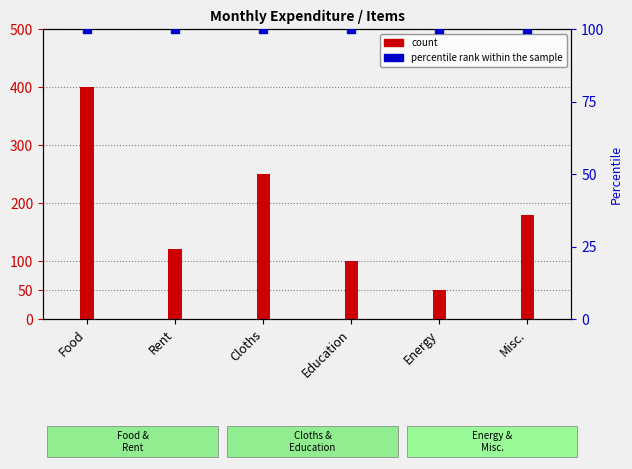

What is the total value across all series at Food?

500